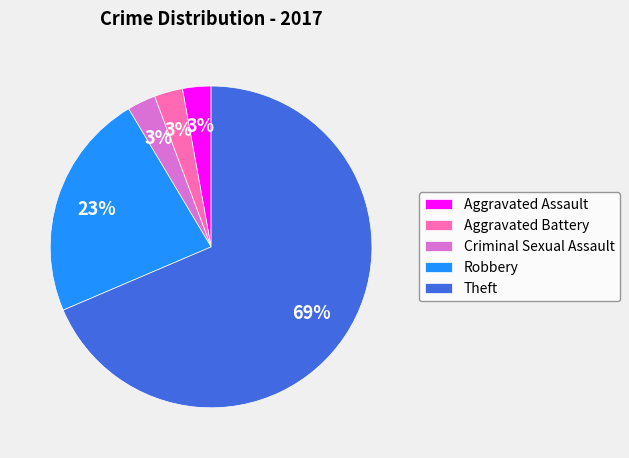

Is there any slice that represents more than half of the pie?

Yes